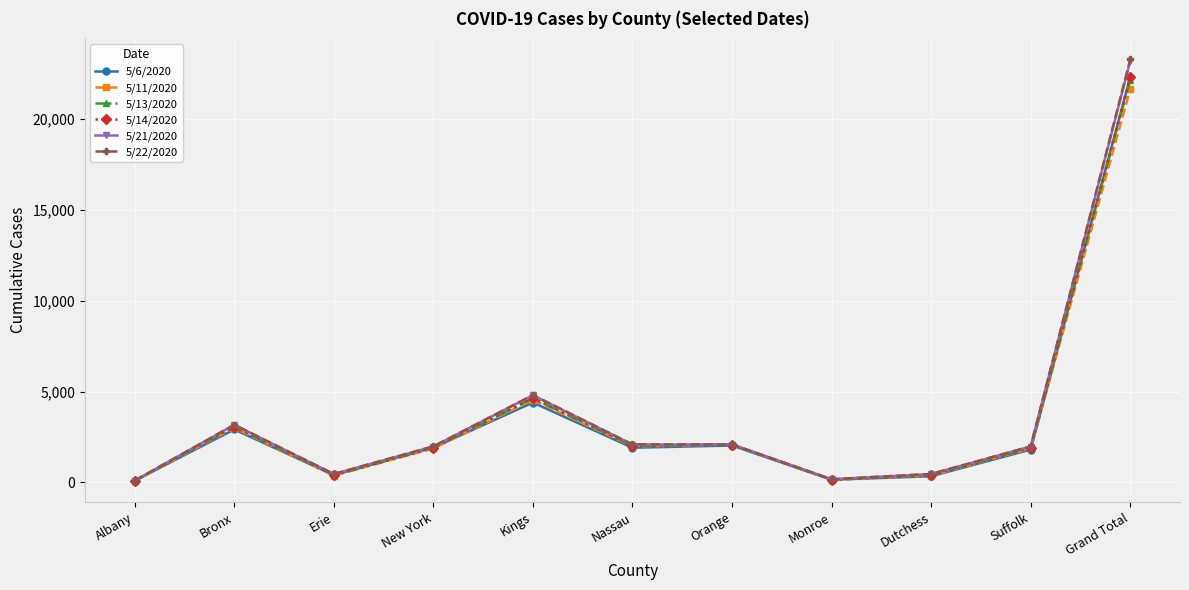

What is the value of the 5/14/2020 point at the 1st from the left?

86